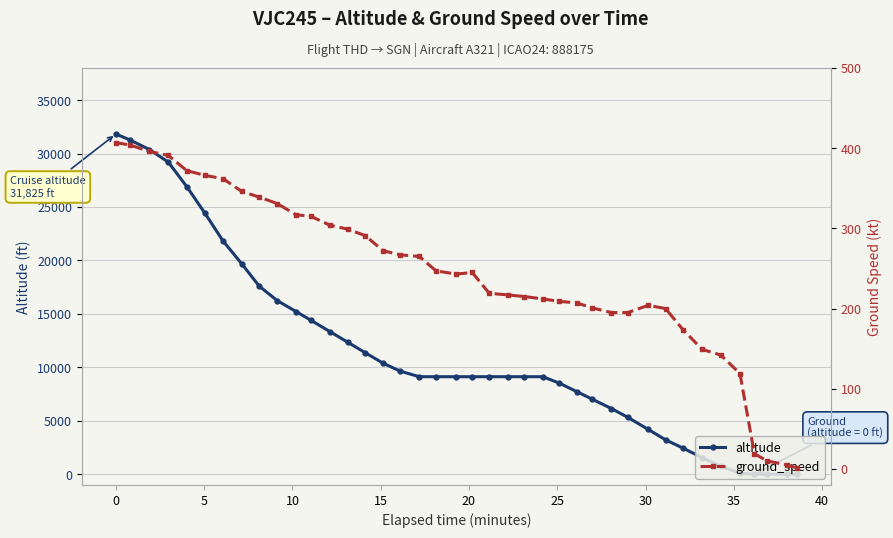

Reading left to right, extract all data points from this chart.

altitude: 31825	31275	30375	29200	26900	24400	21825	19675	17600	16250	15225	14400	13350	12350	11375	10375	9650	9125	9125	9125	9125	9125	9125	9125	9125	8525	7725	7050	6150	5325	4200	3225	2425	1550	750	100	0	0	0	0
ground_speed: 407	404	396	391	372	366	362	346	339	331	317	315	304	299	291	272	267	265	247	243	245	219	217	215	212	209	207	201	195	195	204	200	173	149	142	119	19	10	5	1